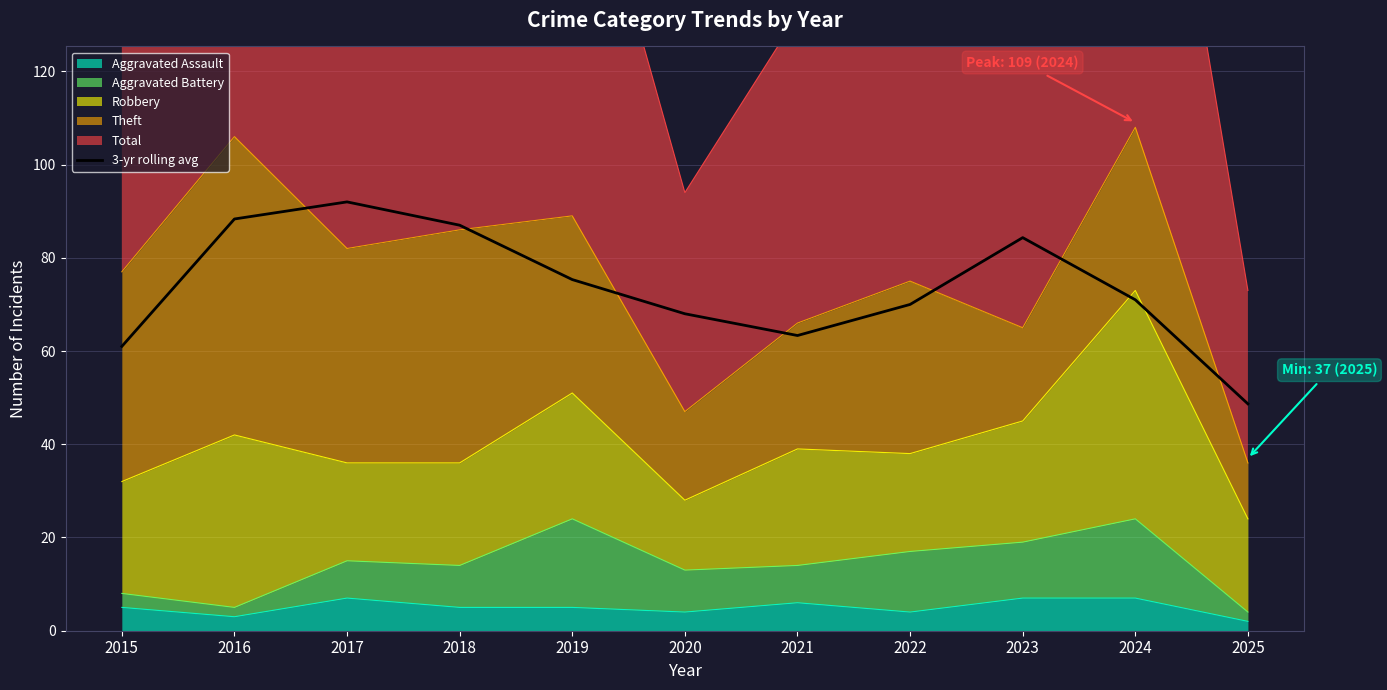

What is the value of the 3rd point from the left?

92.0